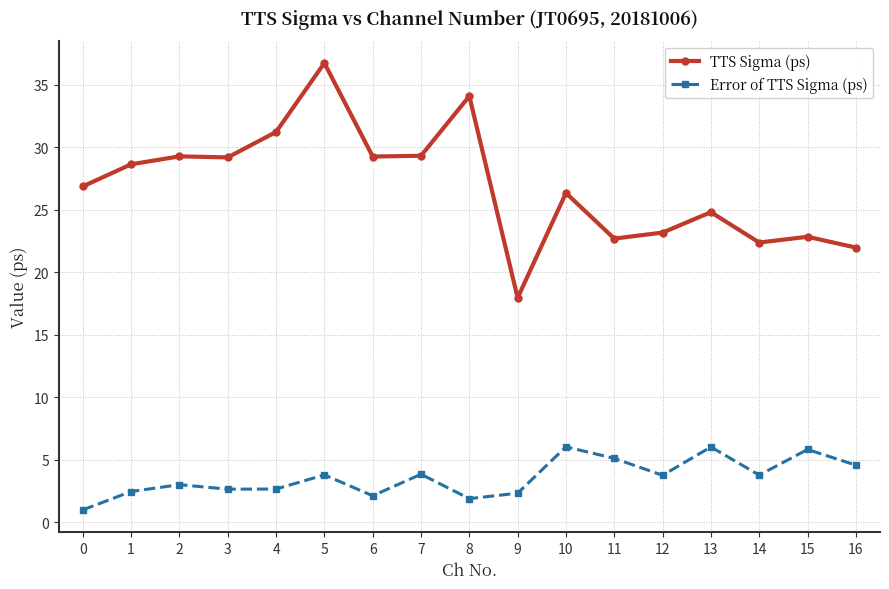

Is the value of TTS Sigma (ps) at 9 greater than the value of Error of TTS Sigma (ps) at 14?

Yes